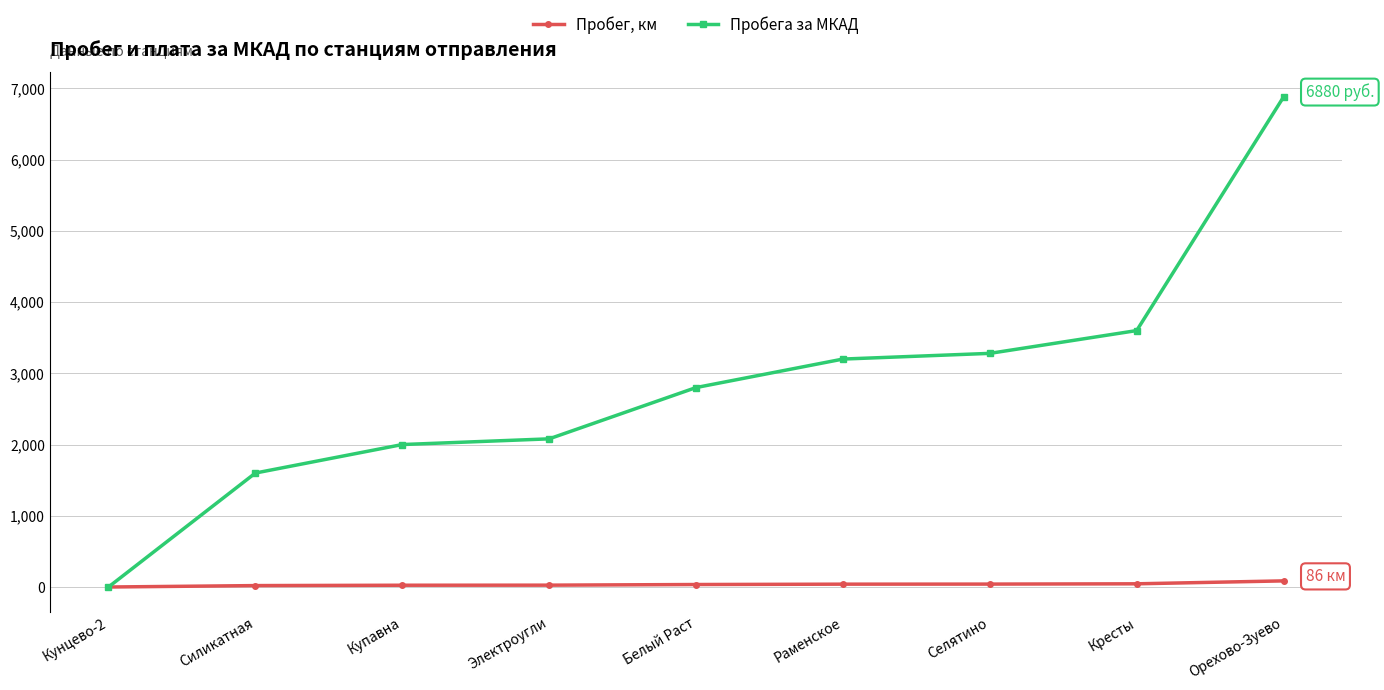

What is the label of the 3rd point from the left?

Купавна